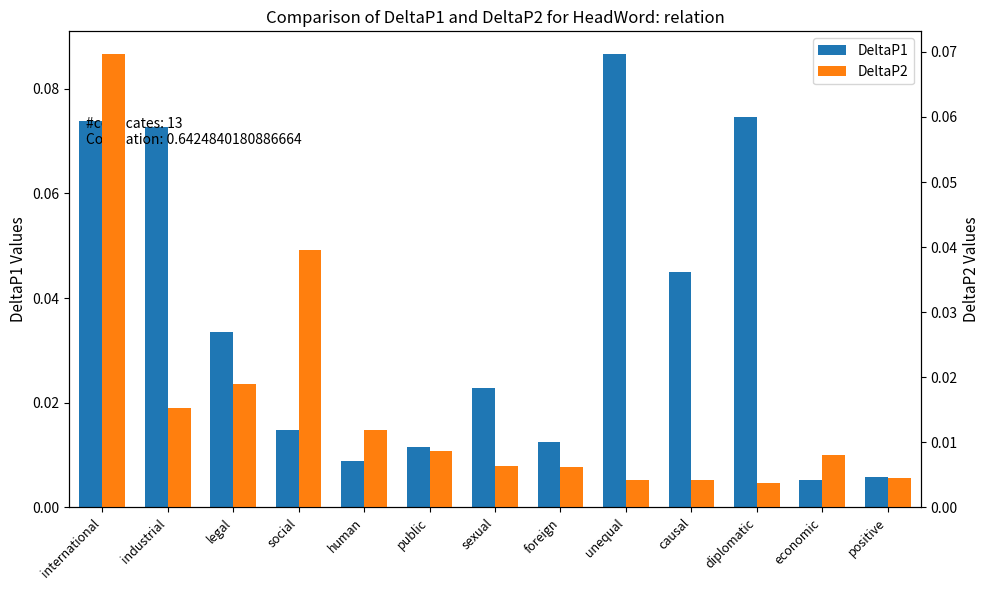

What are all the series names shown in the legend?

DeltaP1, DeltaP2